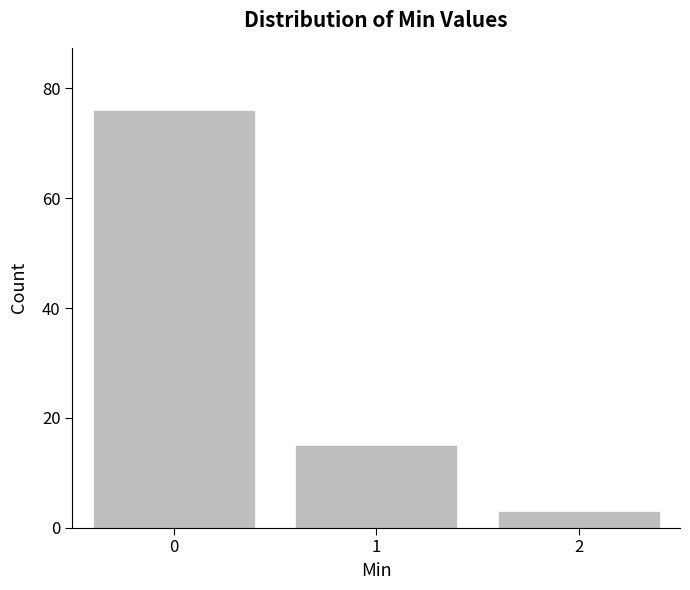

Reading left to right, transcribe all the data shown in this chart.

76	15	3